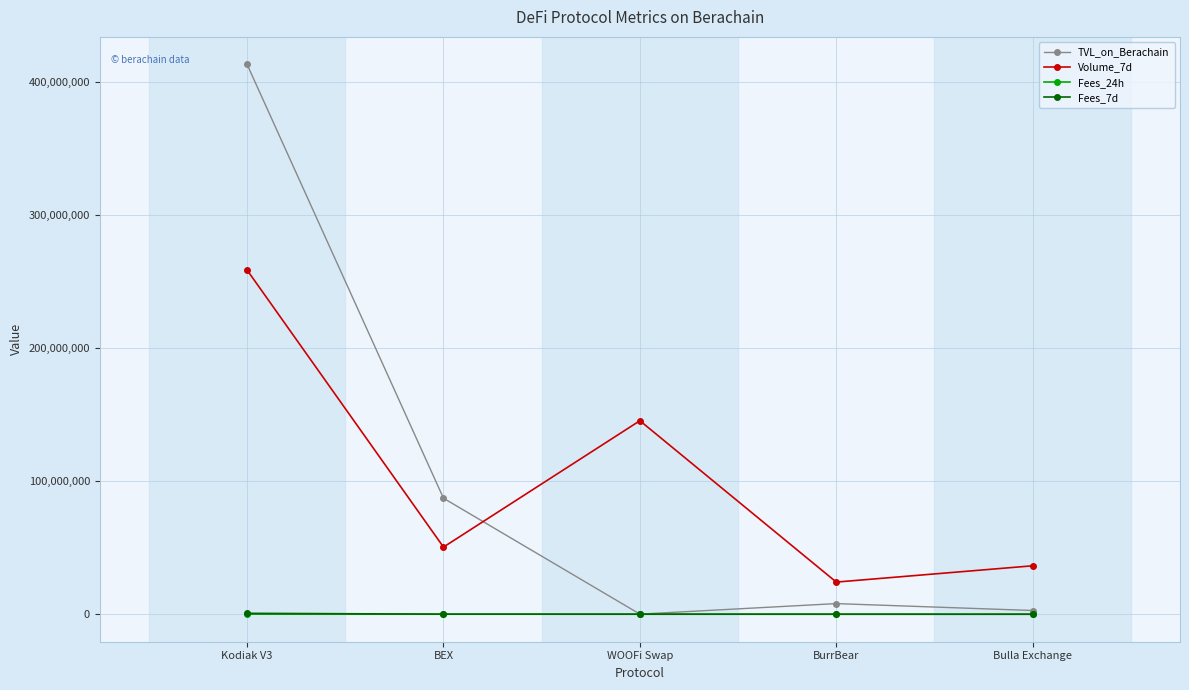

At which category is the sum across all series the highest?

Kodiak V3